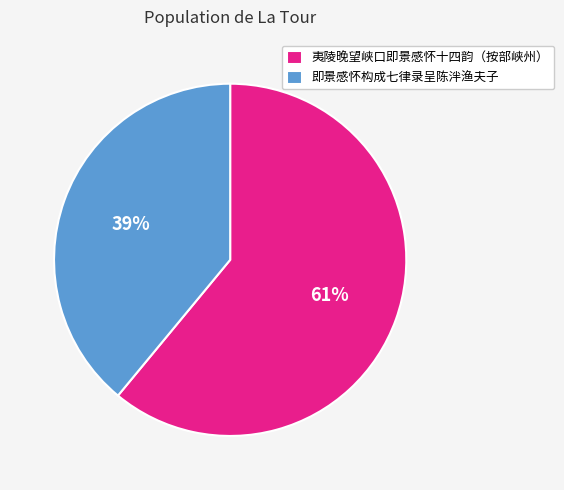

Is there any slice that represents more than half of the pie?

Yes